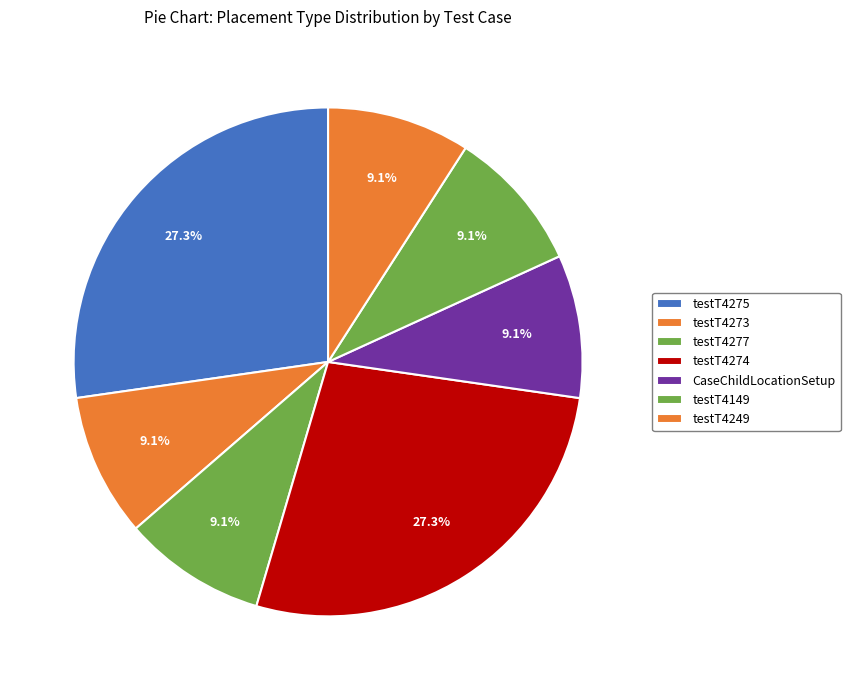

Is the sum of testT4277 and testT4275 greater than half?

No